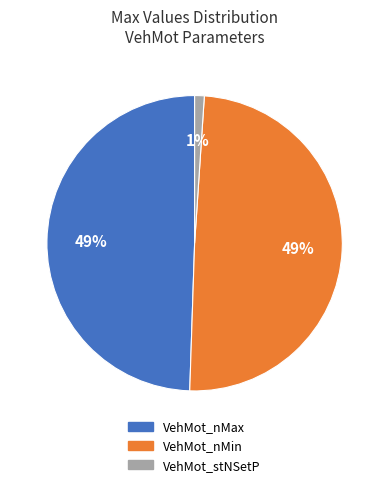

Approximately how many times larger is the value at VehMot_nMax compared to VehMot_nMin?

1.0